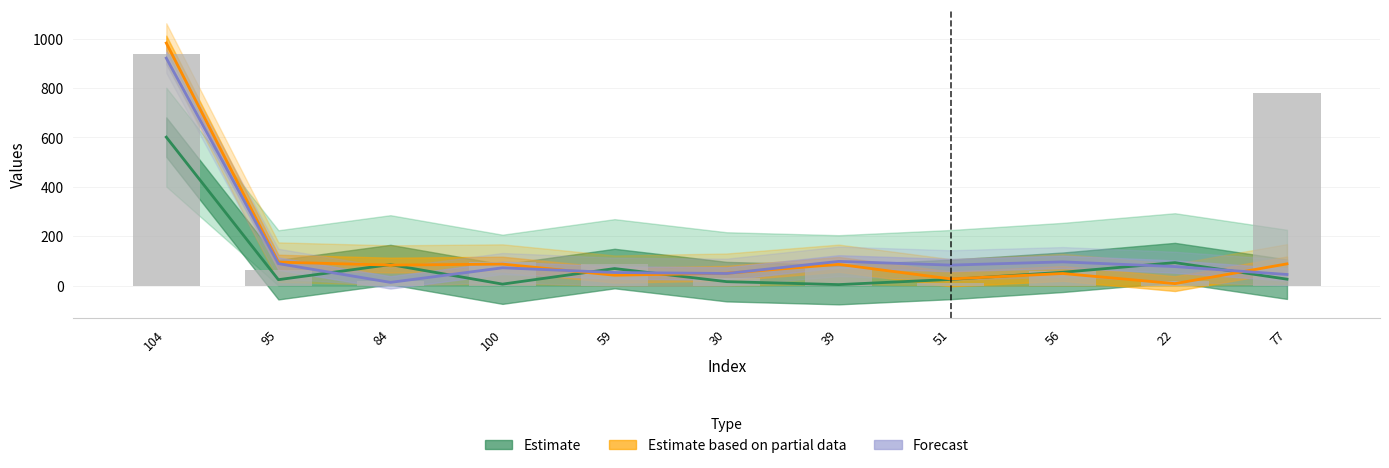

What position from the left is 30?

6